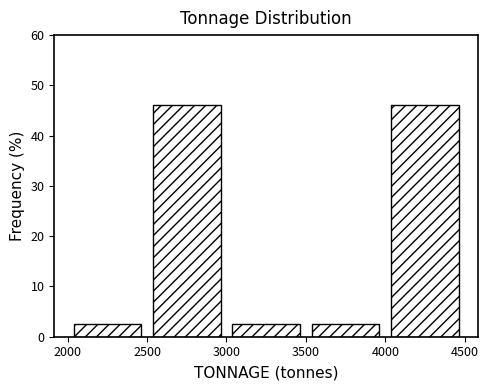

Reading left to right, list every bar in this chart as the range it spans on the x-axis followed by its height. The values are not printed on the chart, so give them approximately, as read against the axis.

2000 to 2500: 3
2500 to 3000: 46
3000 to 3500: 3
3500 to 4000: 3
4000 to 4500: 46